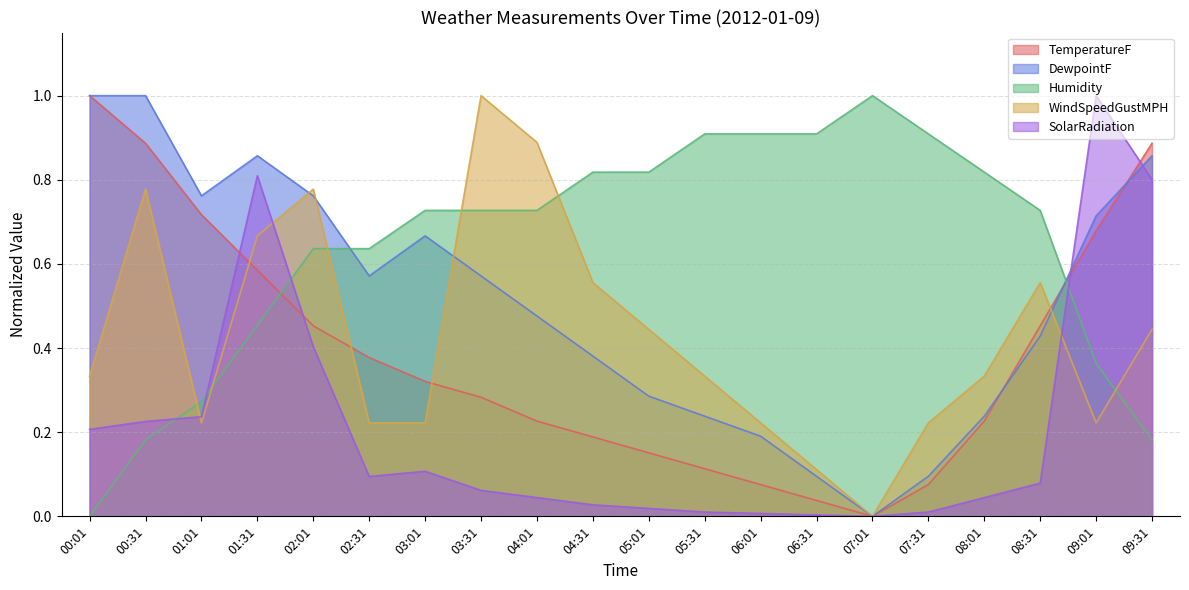

What is the difference between the second highest and second lowest values in the SolarRadiation series?

0.8